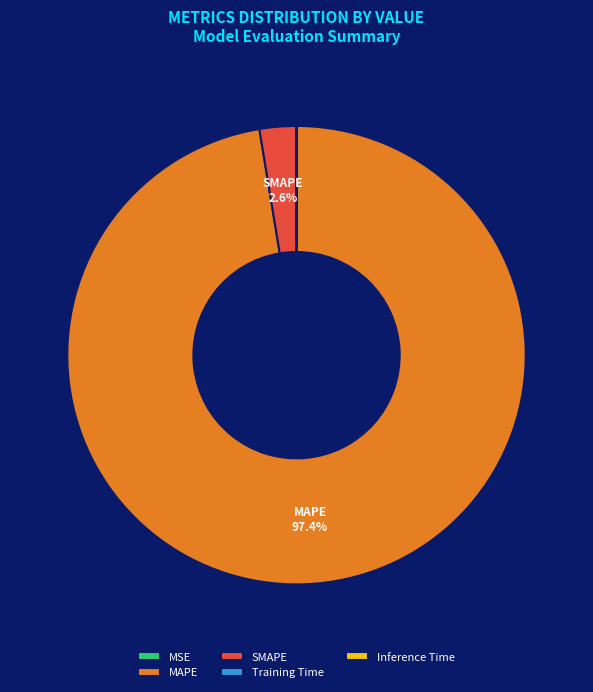

What percentage do SMAPE and MAPE together represent?

100.0%